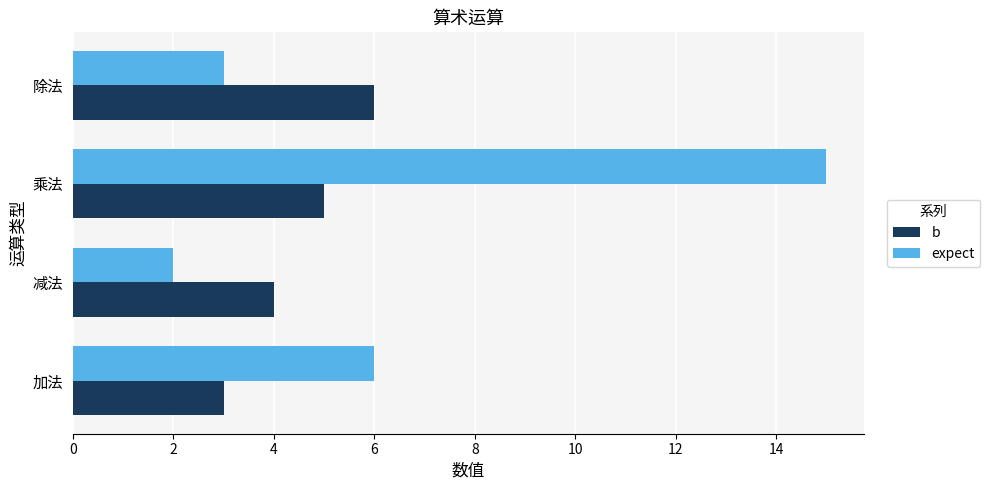

List the series in order of their peak value, lowest first.

b, expect